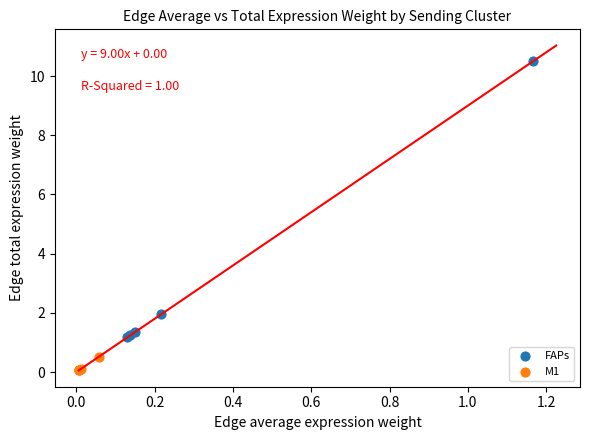

What are all the series names shown in the legend?

FAPs, M1